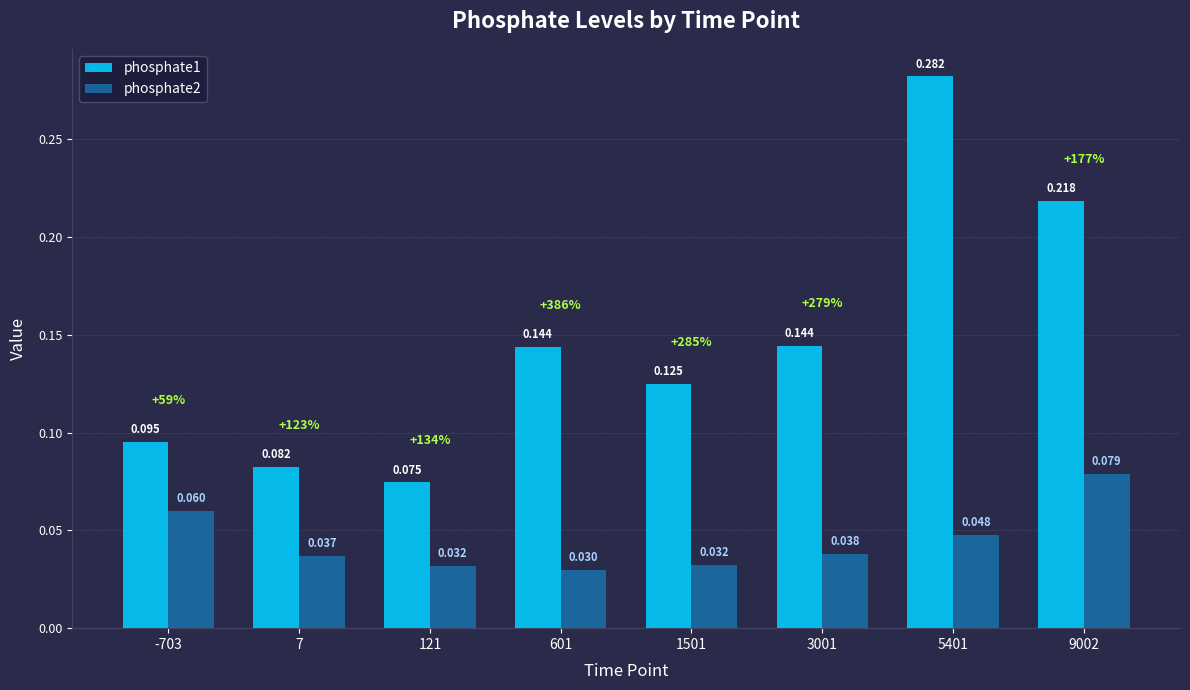

Reading left to right, extract all data points from this chart.

phosphate1: -703=0.1	7=0.1	121=0.1	601=0.1	1501=0.1	3001=0.1	5401=0.3	9002=0.2
phosphate2: -703=0.1	7=0.0	121=0.0	601=0.0	1501=0.0	3001=0.0	5401=0.0	9002=0.1